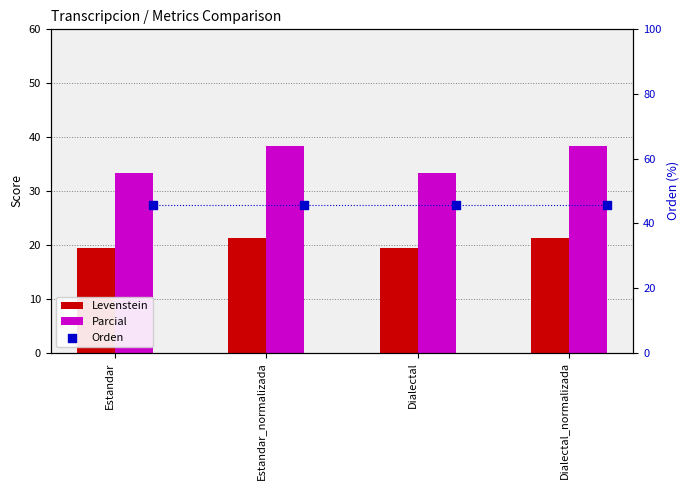

Is the value of Orden at Estandar_normalizada greater than the value of Levenstein at Dialectal_normalizada?

Yes